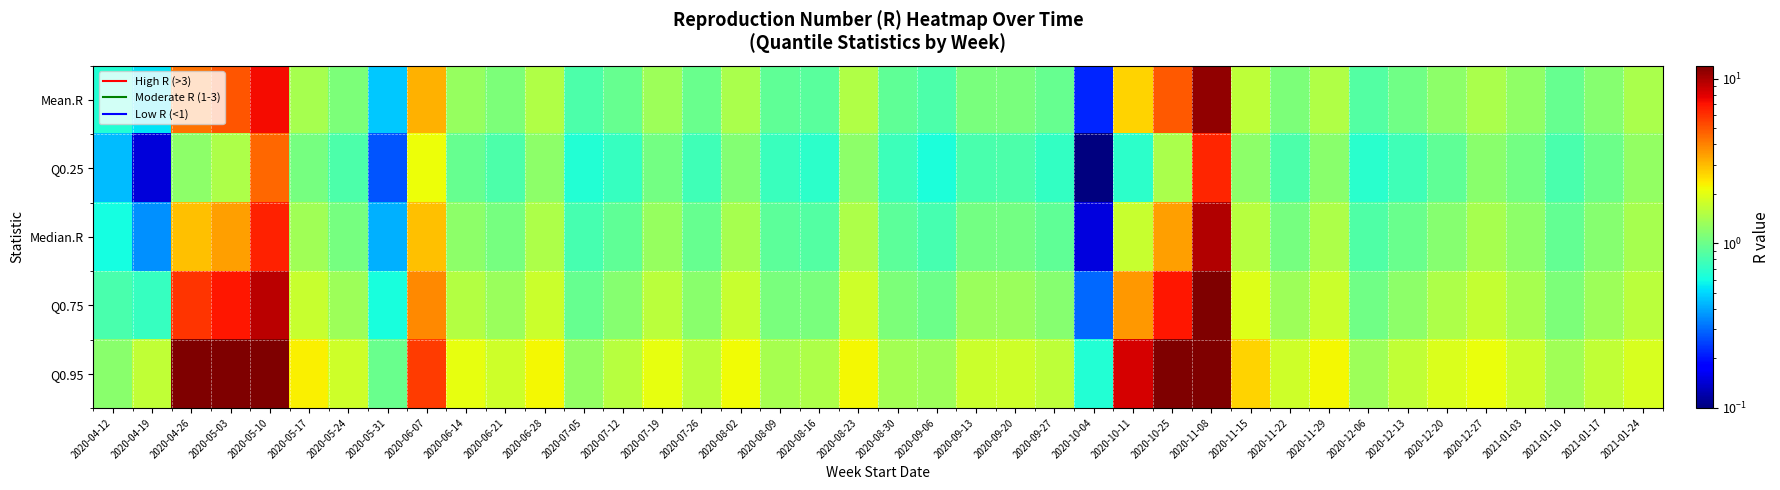

Between 2020-11-15 and 2020-11-22, which series saw the biggest shift?

Q0.95